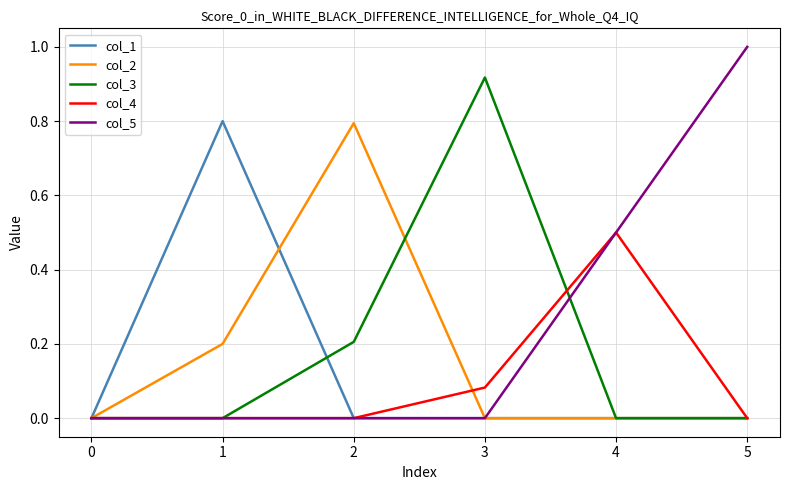

What is the difference between the highest and lowest values at 4?

0.5